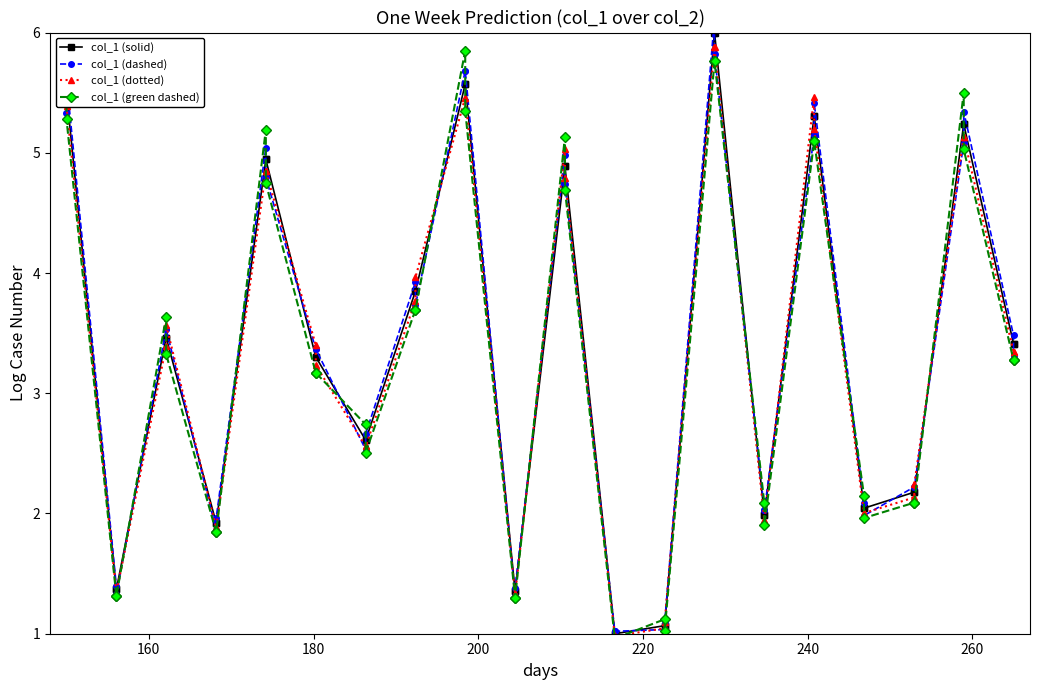

List the series in order of their peak value, lowest first.

col_1 (green dashed), col_1 (dotted), col_1 (solid), col_1 (dashed)